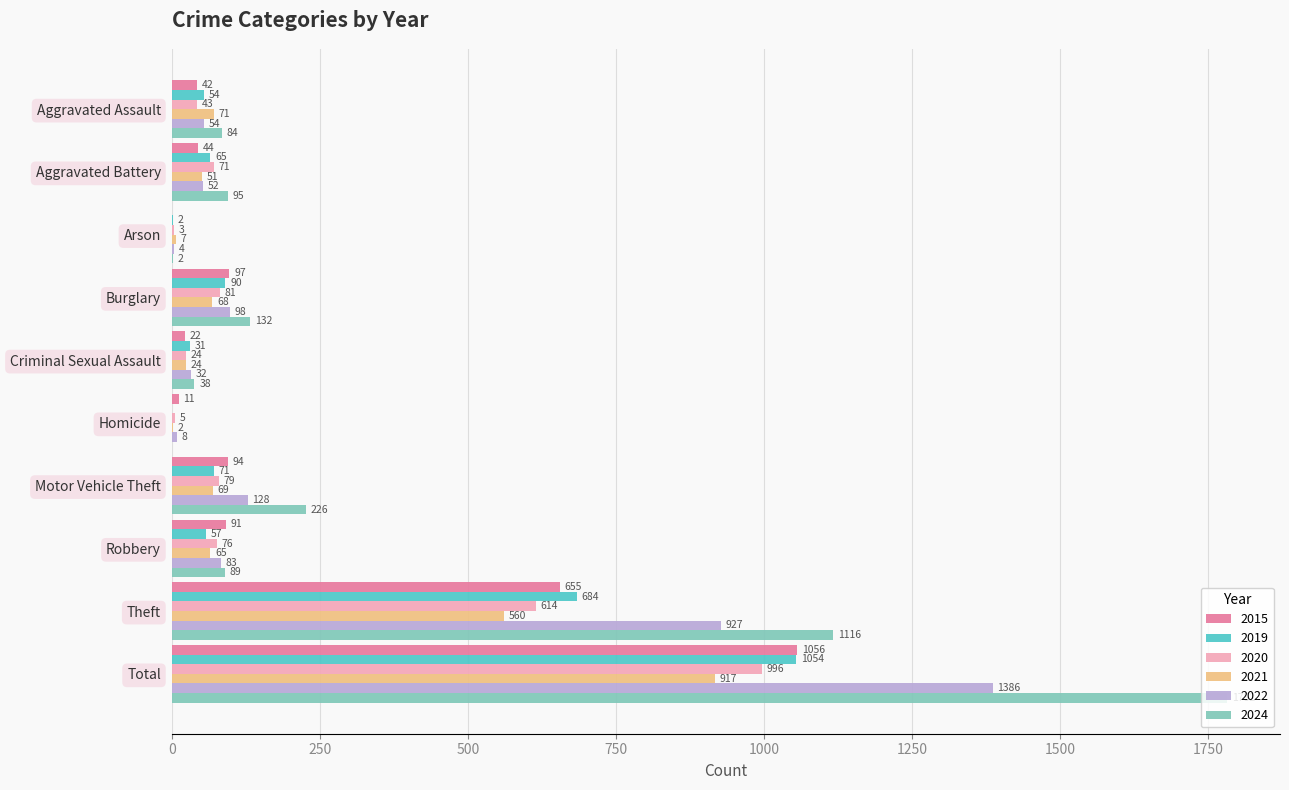

Read the 2022 value at Robbery, to the nearest 50.

100